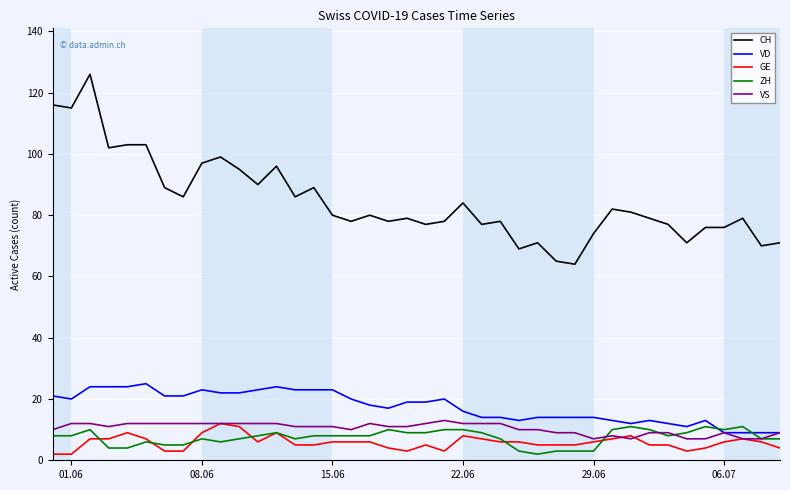

How many series are shown in this chart?

5